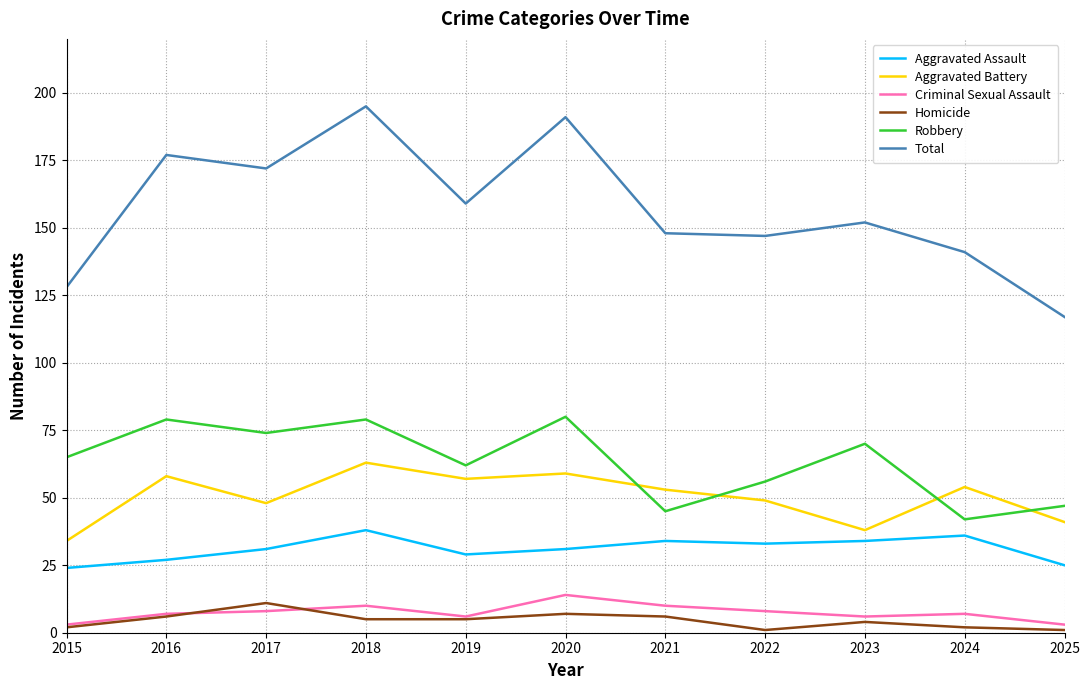

What is the difference between the second highest and second lowest values in the Robbery series?

34